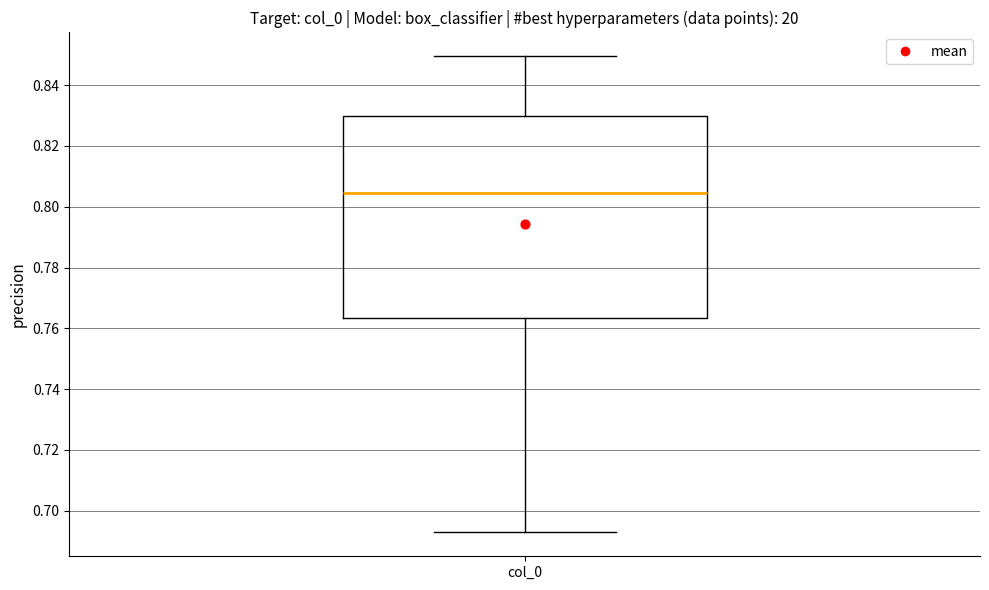

Where does the lower whisker of the box for col_0 end on the y-axis? The values are not printed on the chart, so give them approximately, as read against the axis.

0.692